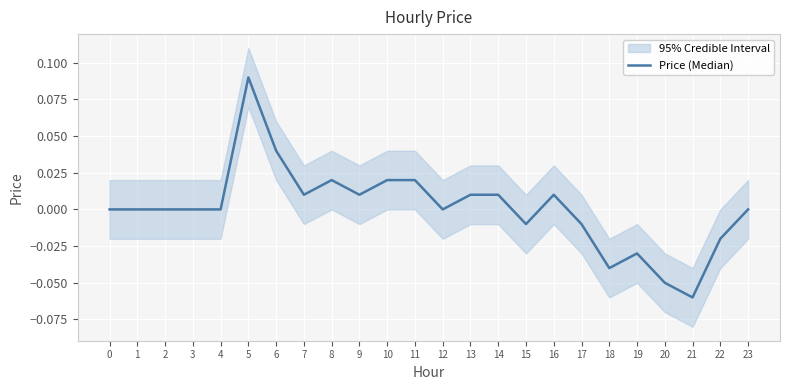

The chart shows a value of 0.0 at 23. True or false?

False